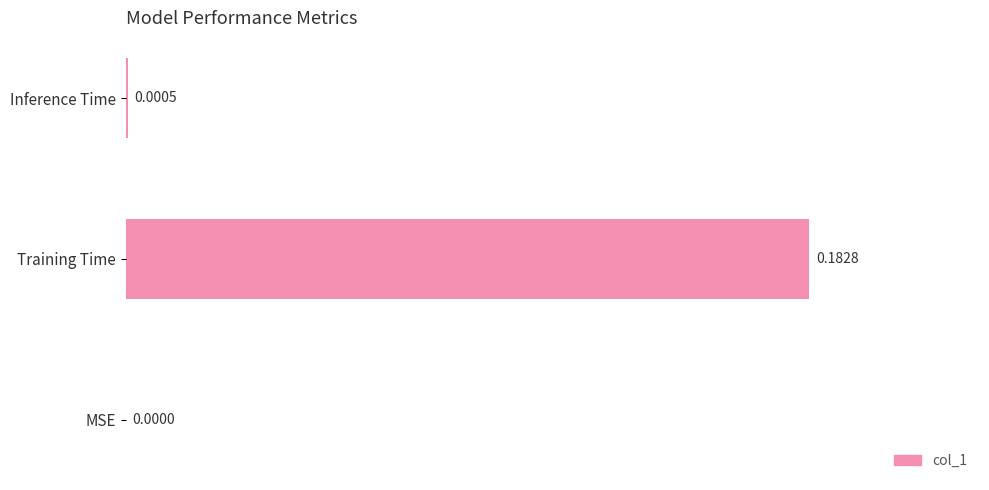

Which label corresponds to the largest value in the chart?

Training Time